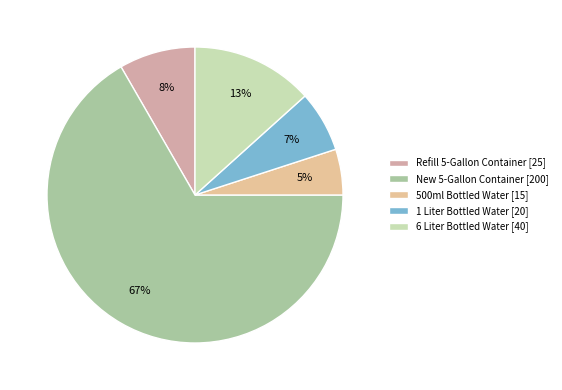

To the nearest percent, what is the difference between the largest and smallest slice percentages?

62%